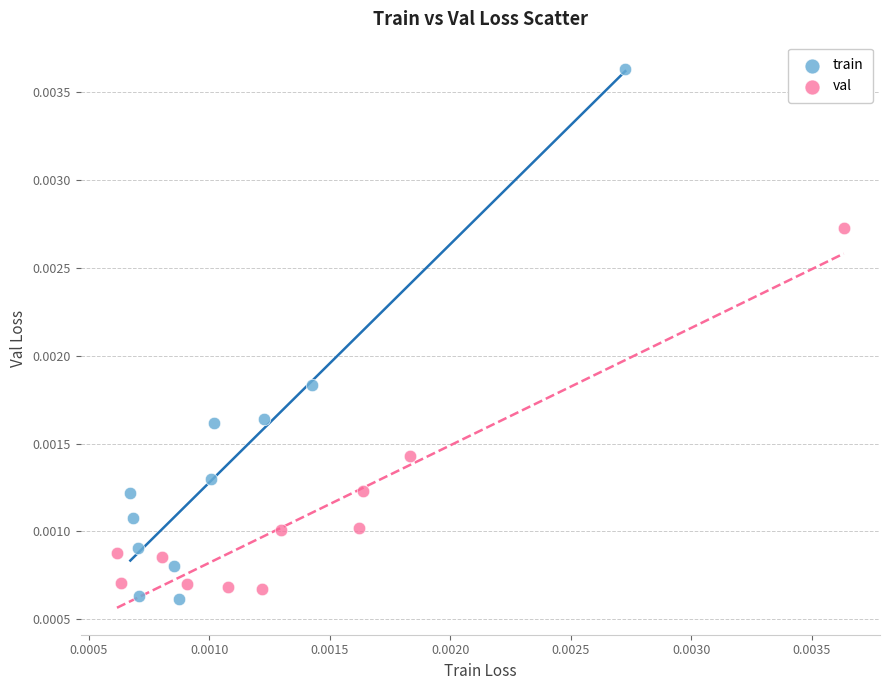

Which series has the widest spread of Y values?

train